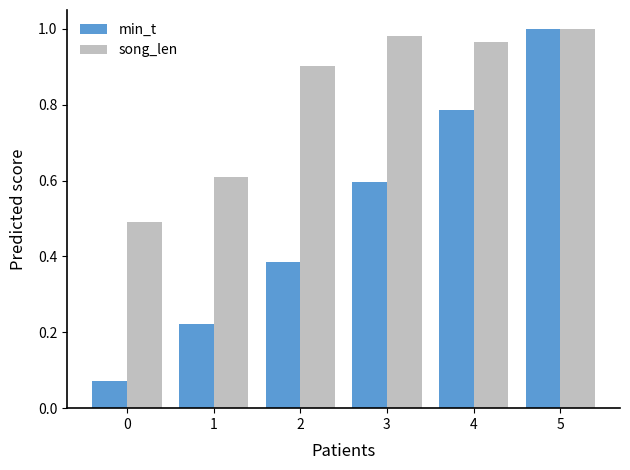

Which series has the largest range (max minus min)?

min_t